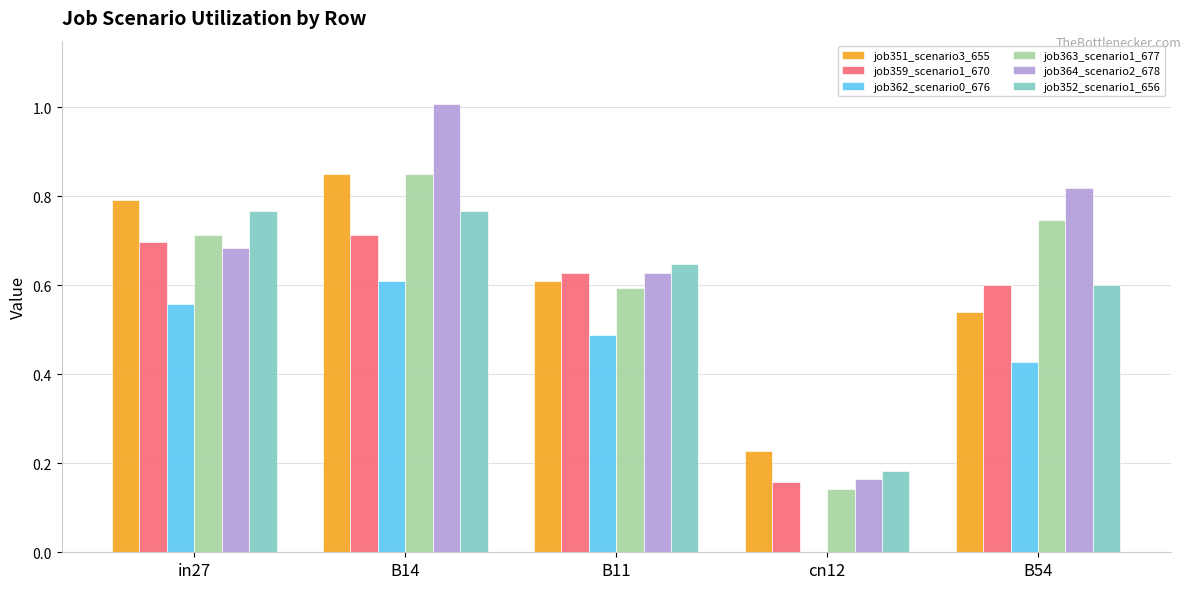

Does the chart contain stacked bars?

No